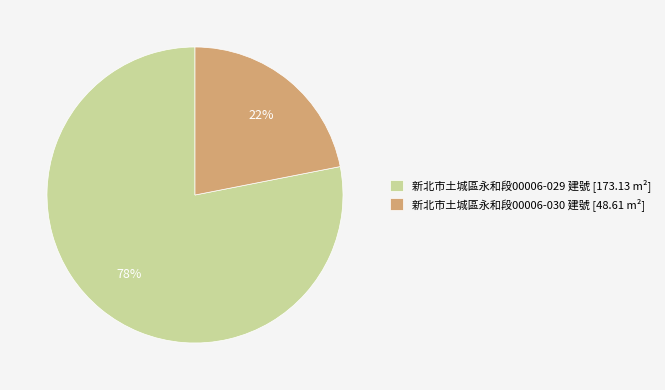

Which slice is the largest?

新北市土城區永和段00006-029 建號